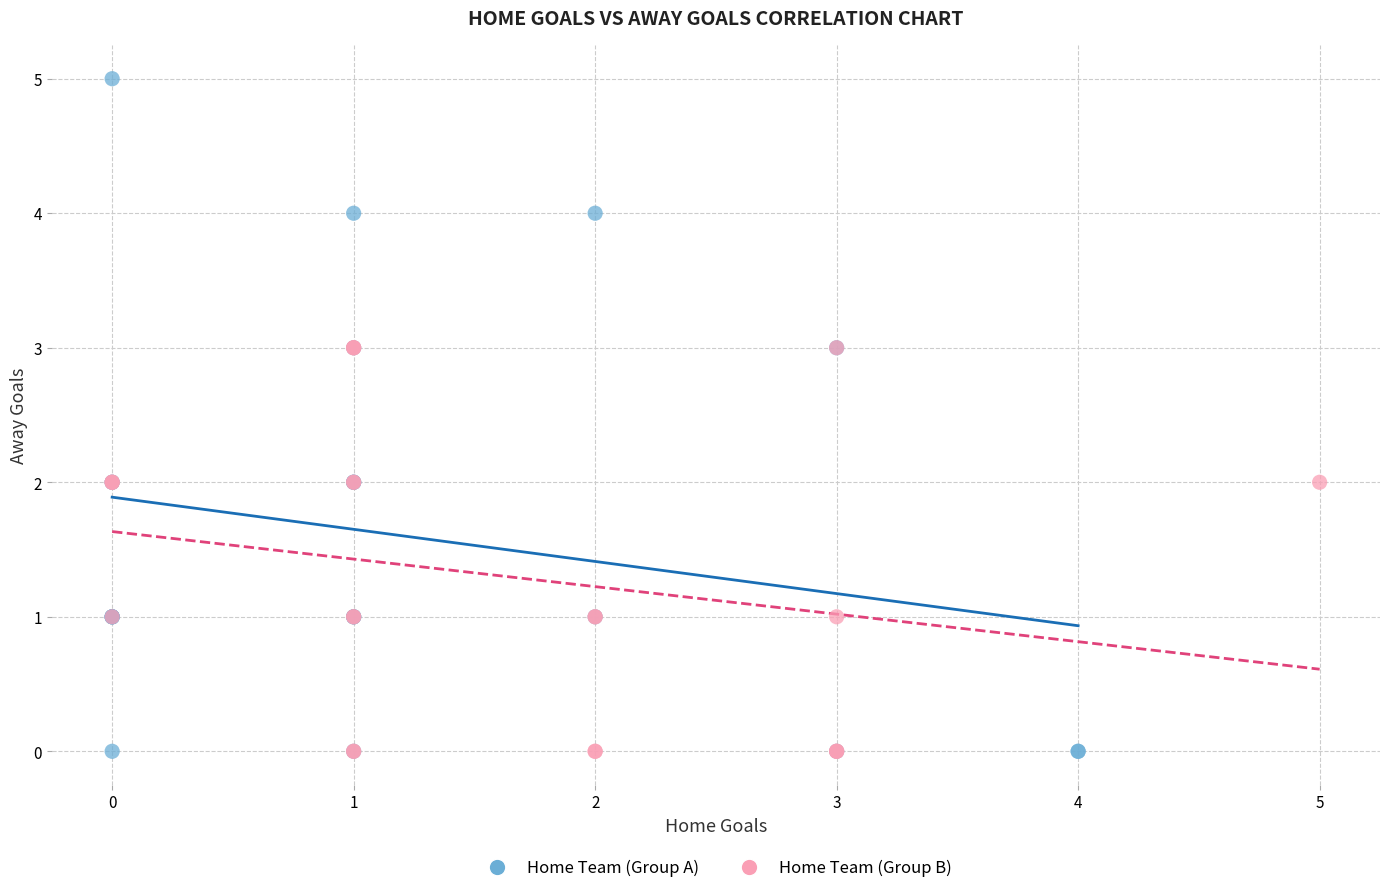

Which series contains the highest Y value?

Home Team (Group A)